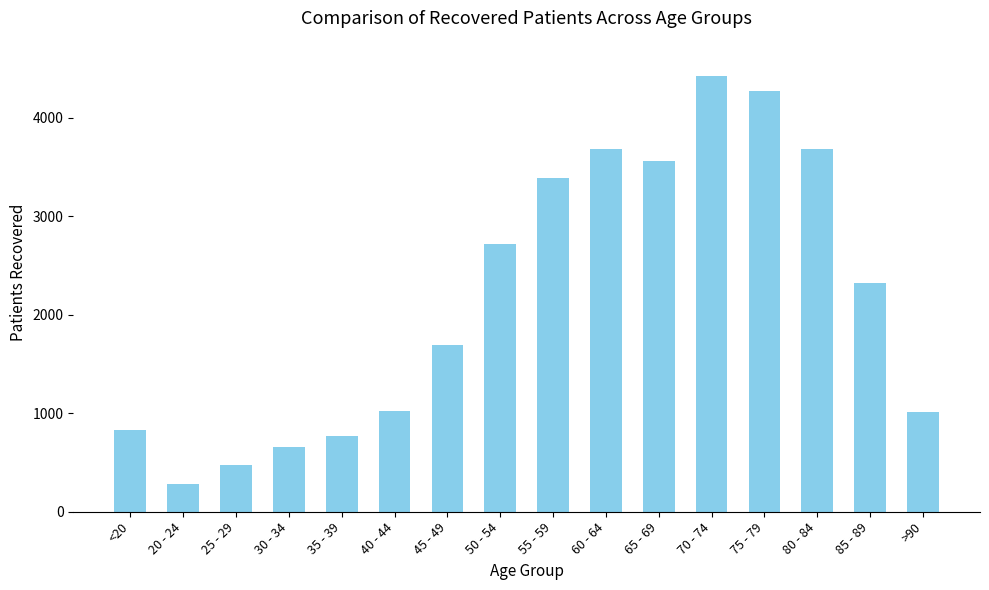

What is the label of the 1st bar from the left?

<20